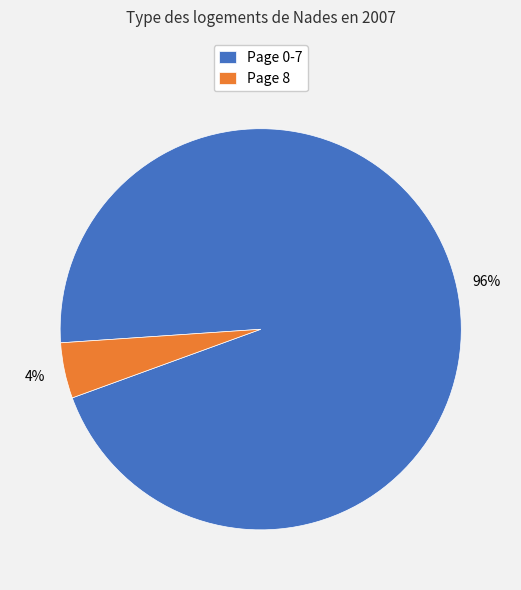

Is the sum of Page 0-7 and Page 8 greater than half?

Yes